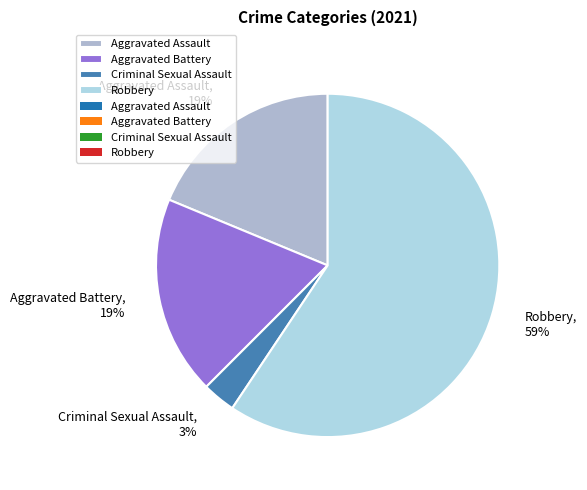

Count the number of slices in the pie.

4